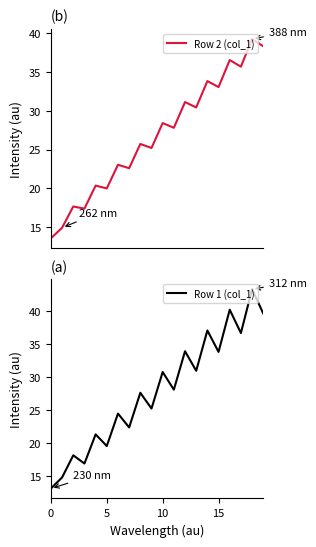

How many values in the Row 1 (col_1) series exceed 28?

10